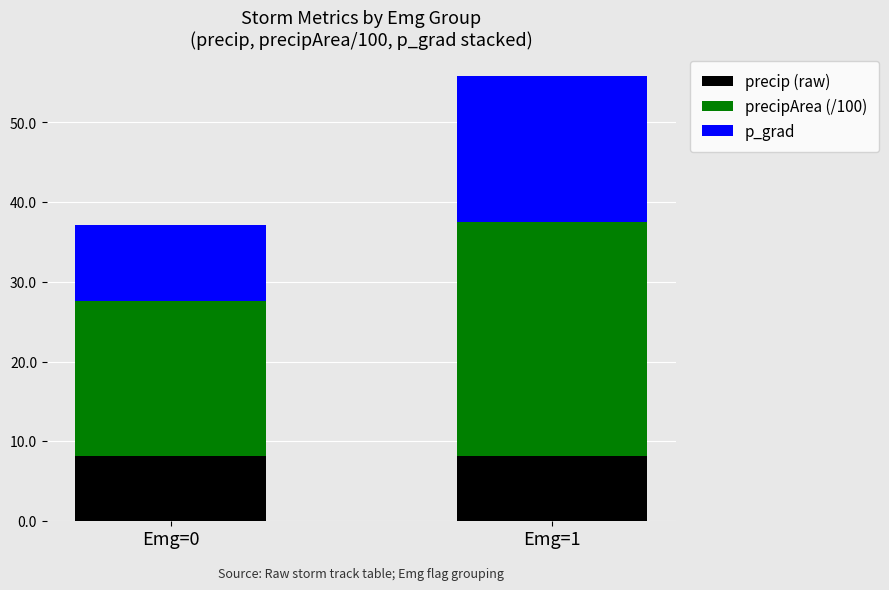

What is the sum of all precip (raw) values?

16.3